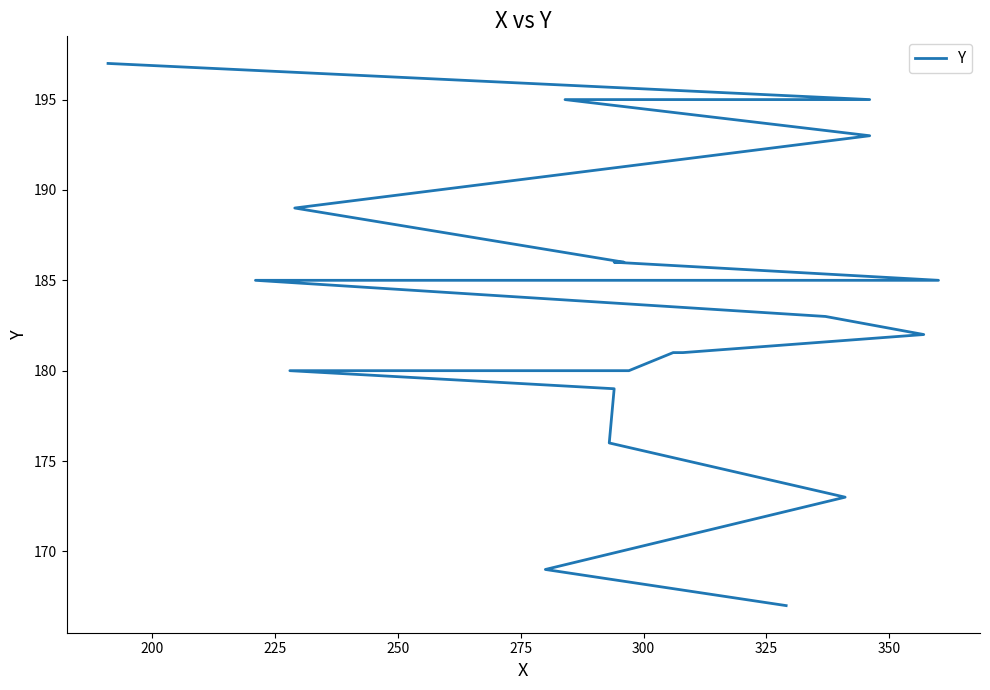

Is this an area chart (filled region under the line)?

No